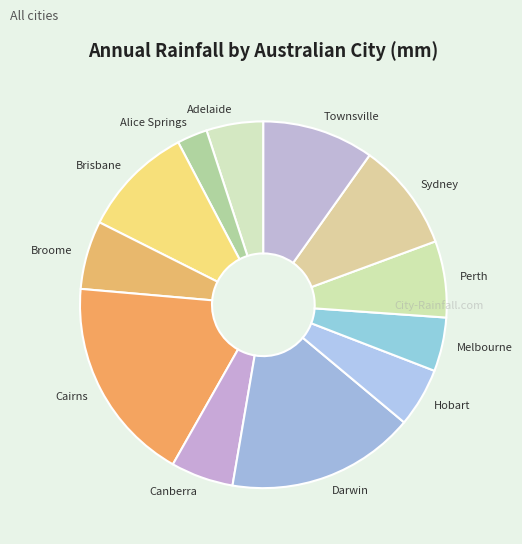

What is the smallest slice in the pie chart?

Alice Springs